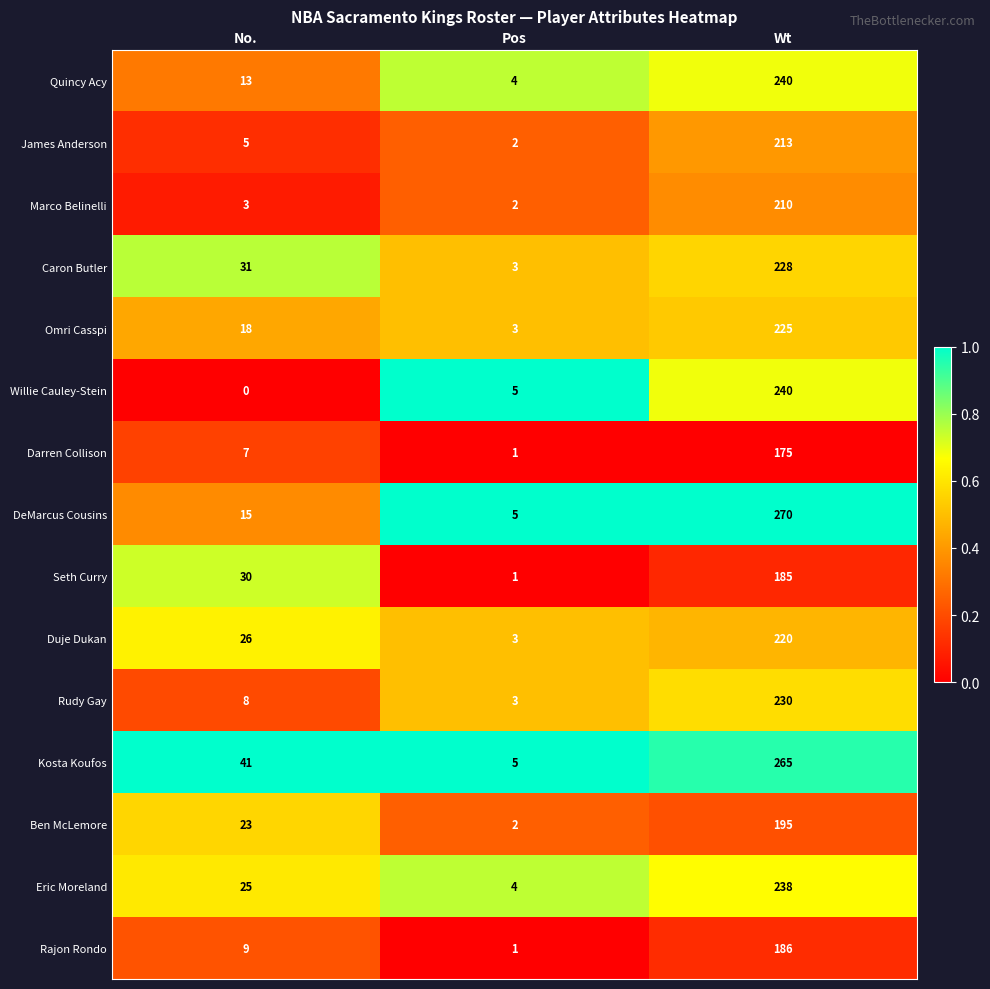

What is the difference between the Darren Collison values at No. and Pos?

6